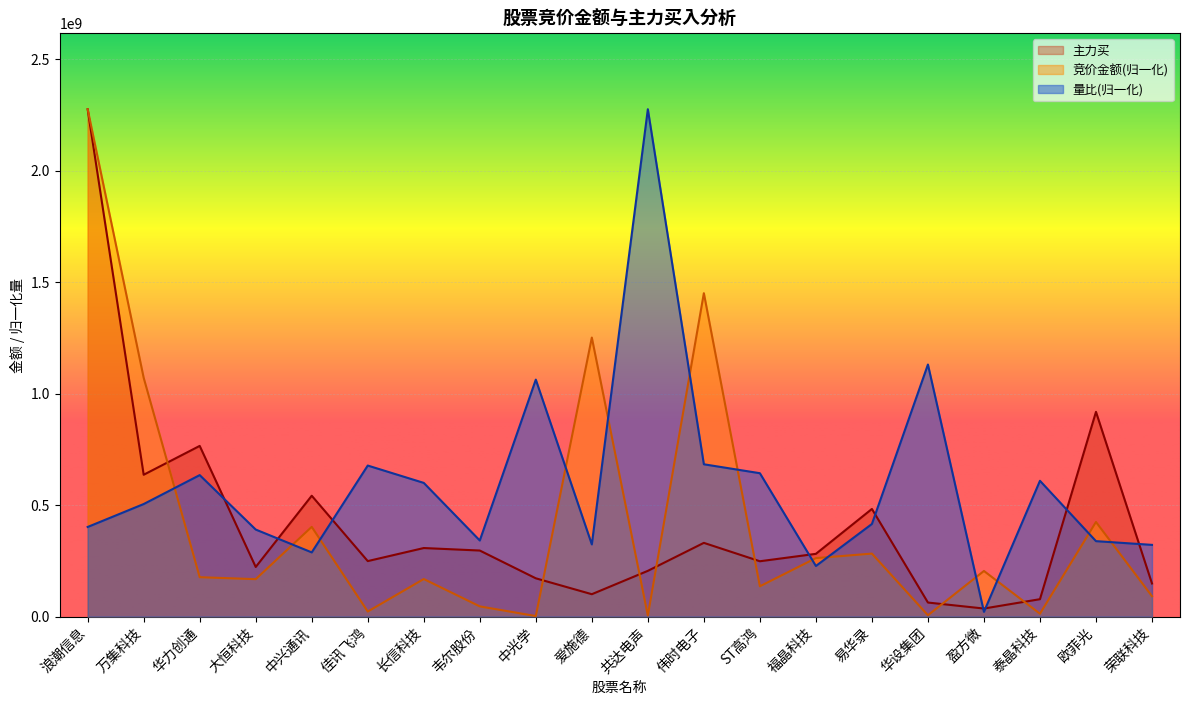

The value of 量比 at ST高鸿 is 1012465730.0. True or false?

False